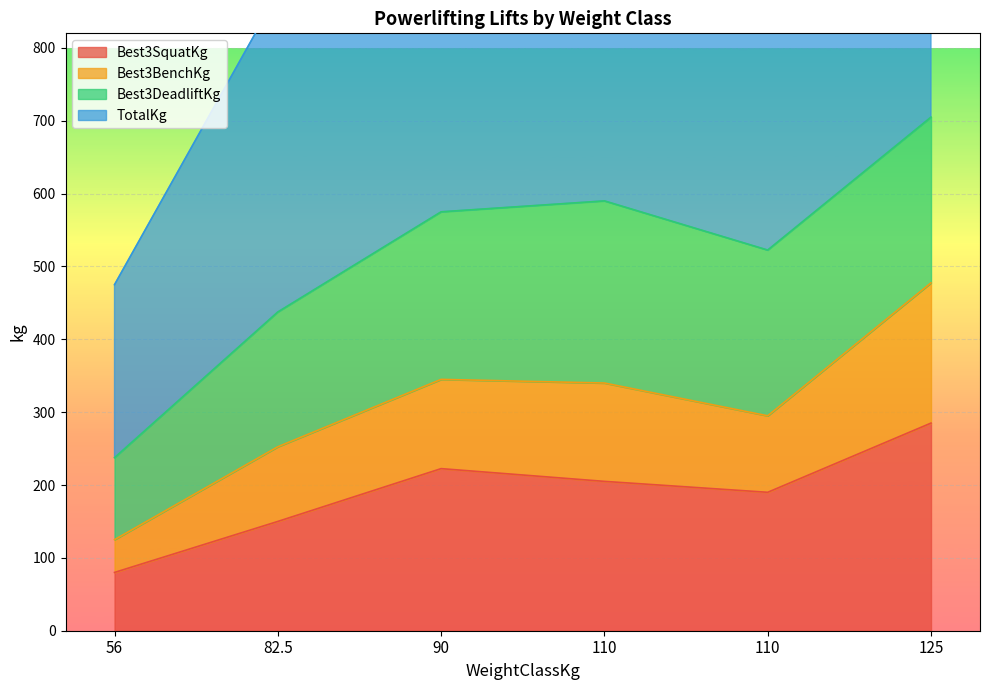

How many data points in TotalKg are less than 575?

3